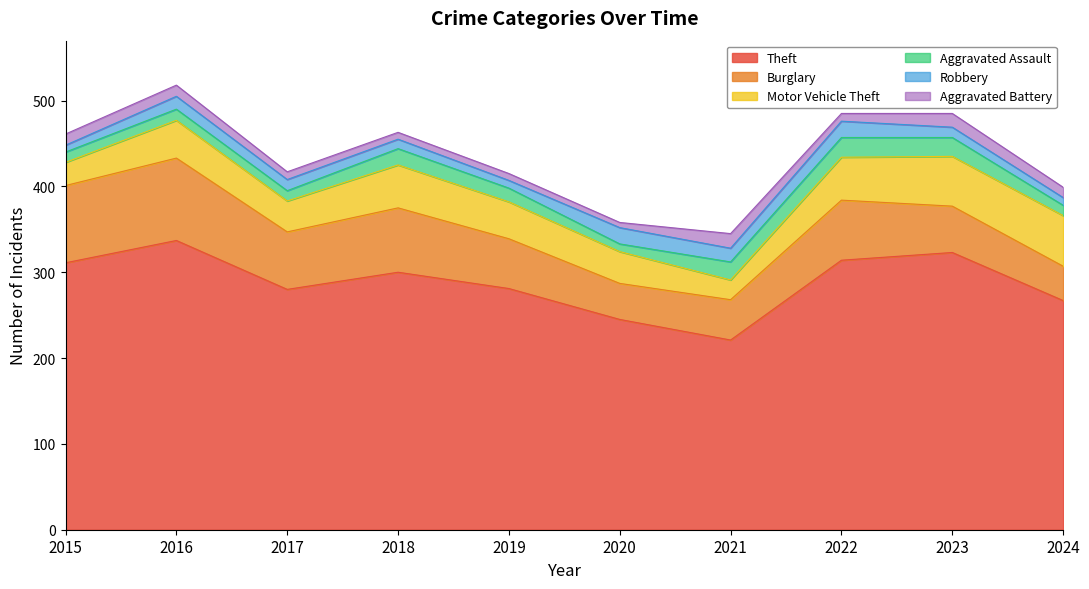

Which series has the largest total across all categories?

Theft